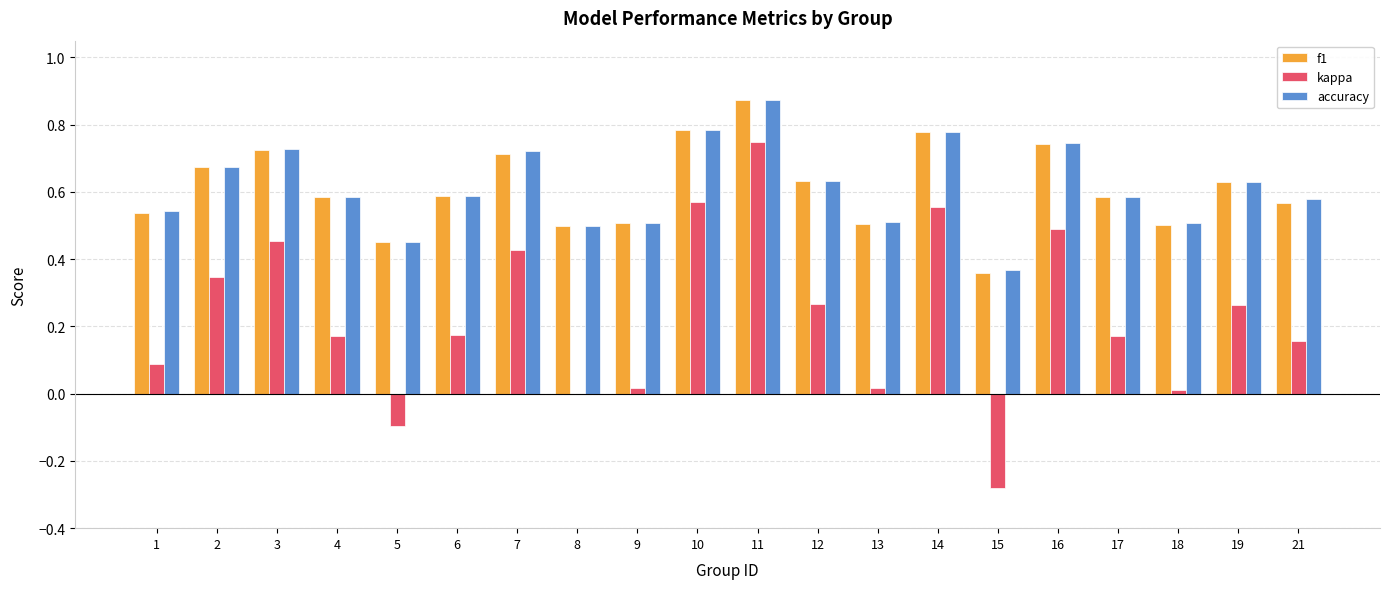

Which label corresponds to the largest value in the chart?

11